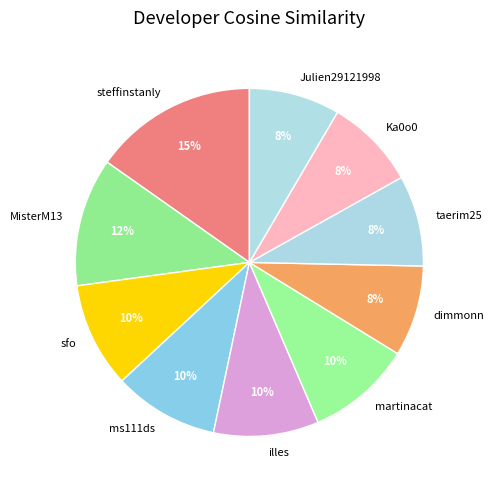

Does Julien29121998 represent more than half of the total?

No